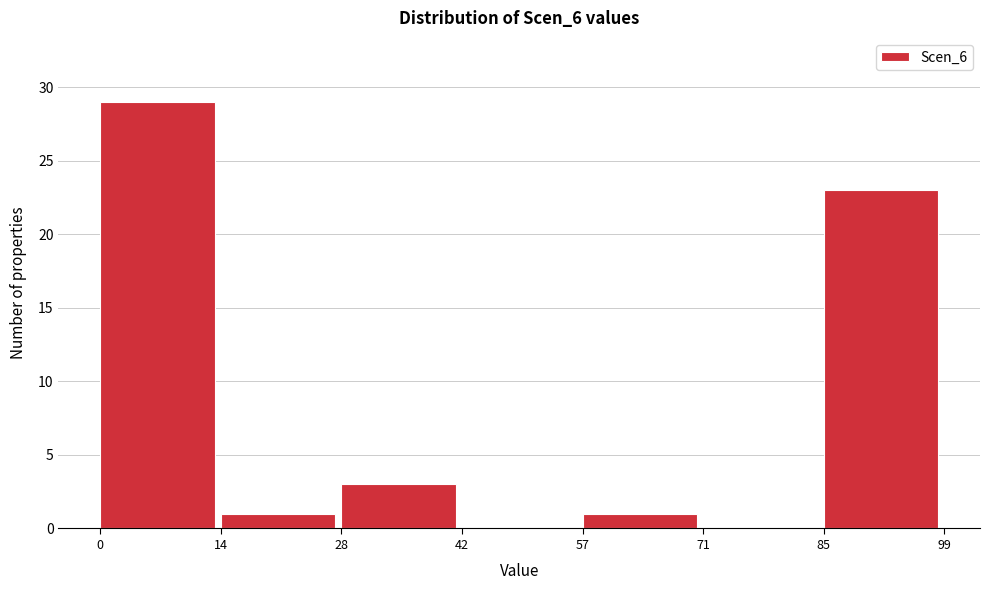

Reading left to right, transcribe this chart: for each bar, give the range it covers on the x-axis and its height. The values are not printed on the chart, so give them approximately, as read against the axis.

0 to 14: 29
14 to 28: 1
28 to 42: 3
42 to 57: 0
57 to 71: 1
71 to 85: 0
85 to 99: 23